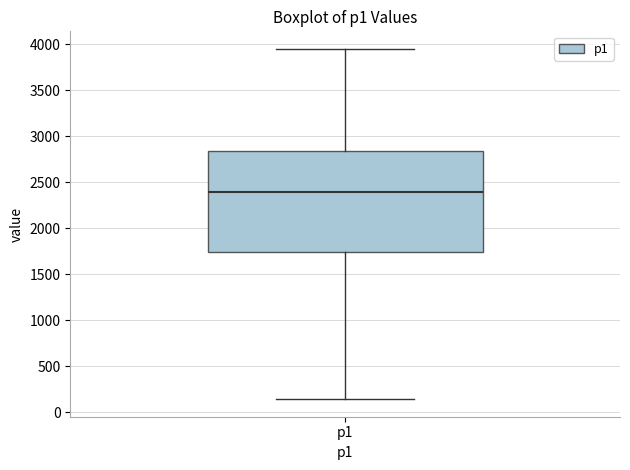

Read this box plot against the y-axis: the position of the median line, the range covered by the box, and the ends of both whiskers. The values are not printed on the chart, so give them approximately, as read against the axis.

median 2400, box 1750 to 2850, whiskers 150 to 3950